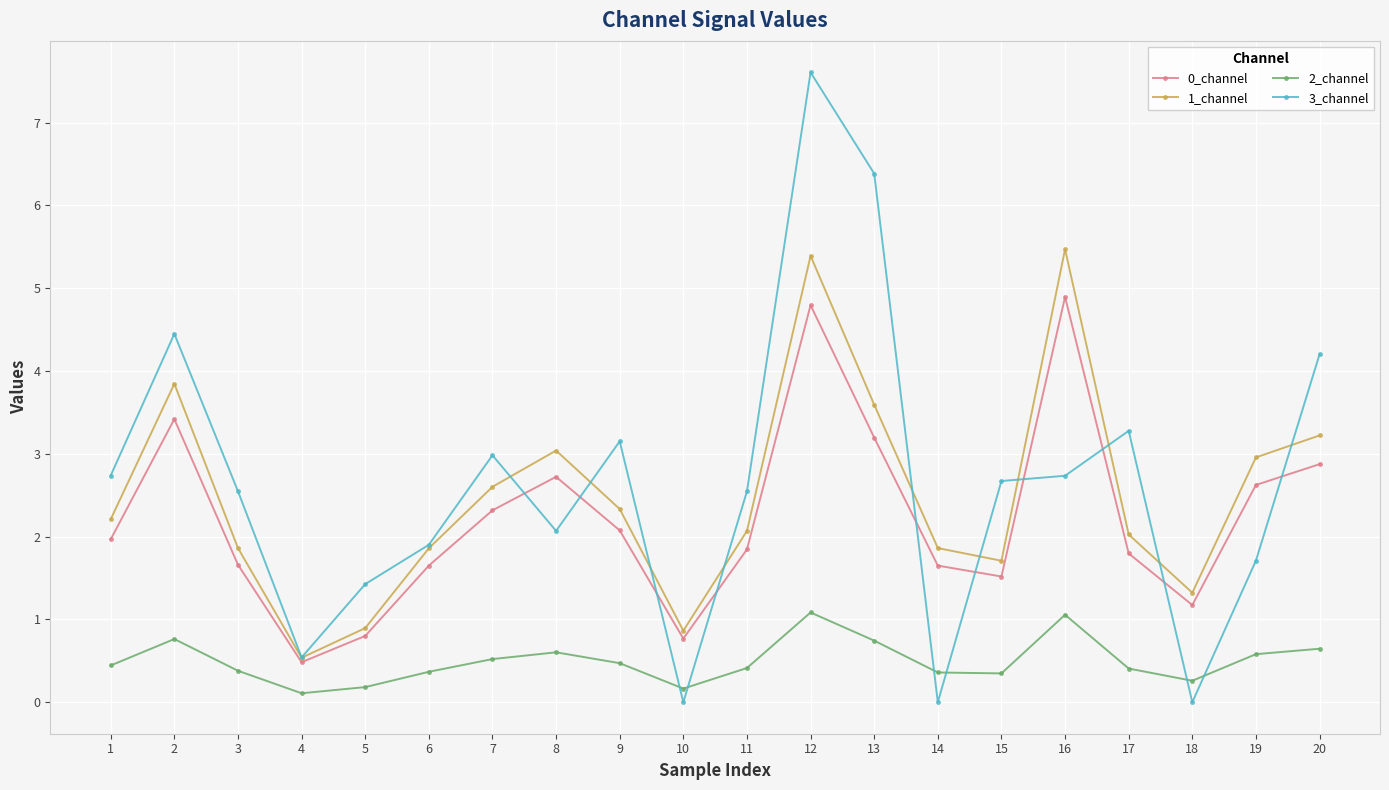

How many series are shown in this chart?

4